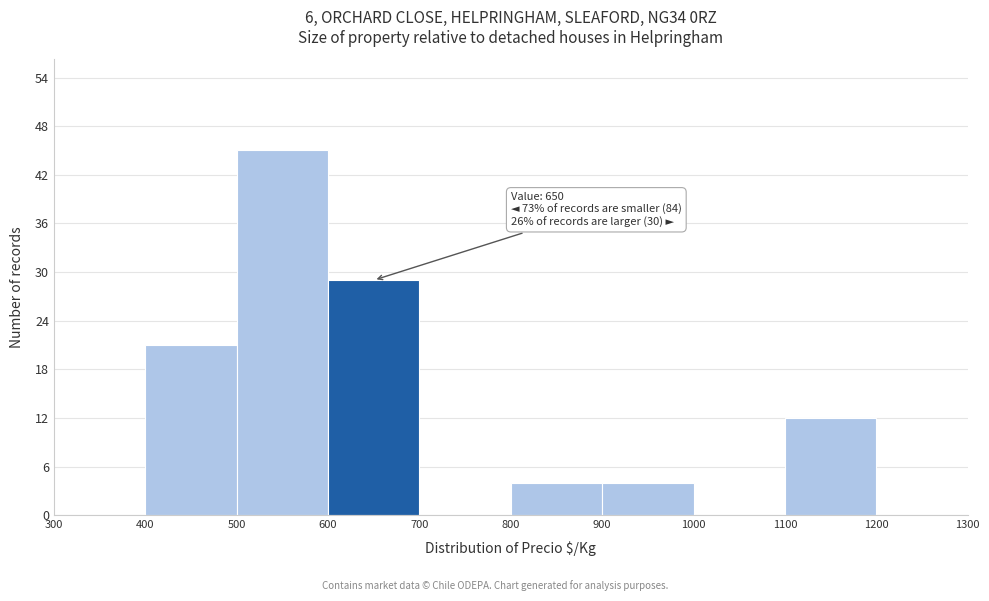

Over which range of the x-axis is the bar tallest?

500 to 600